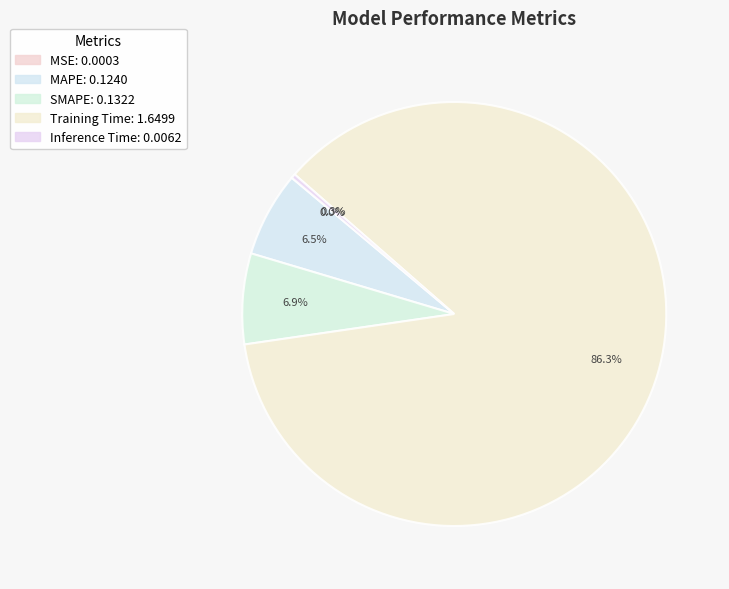

True or false: SMAPE accounts for 7% of the total.

True